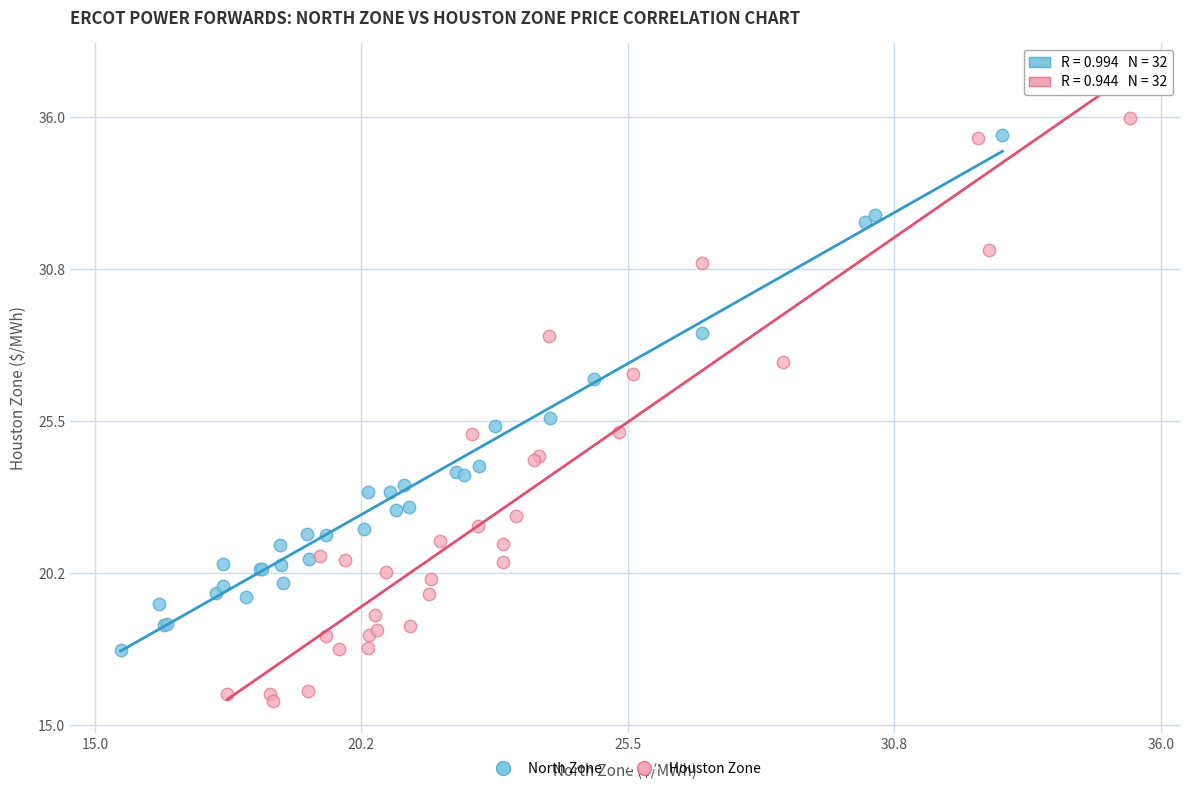

Which series contains the lowest Y value?

Houston Zone